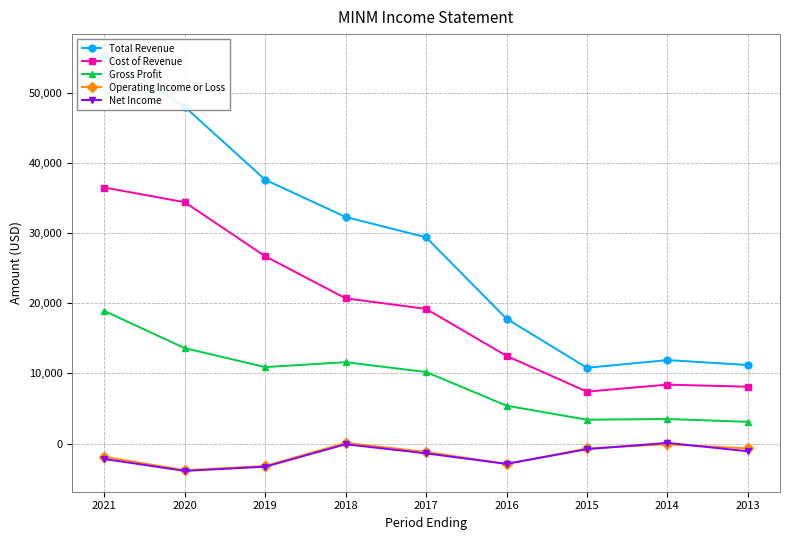

At 2014, list the series in order from largest to smallest.

Total Revenue, Cost of Revenue, Gross Profit, Net Income, Operating Income or Loss